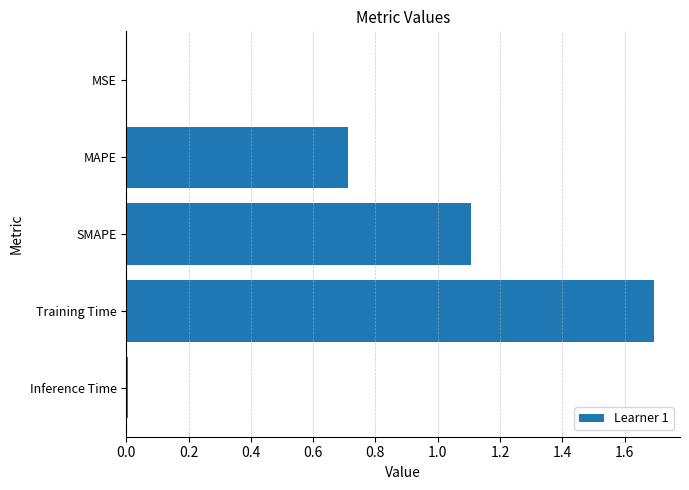

What is the maximum value shown in the chart?

1.7